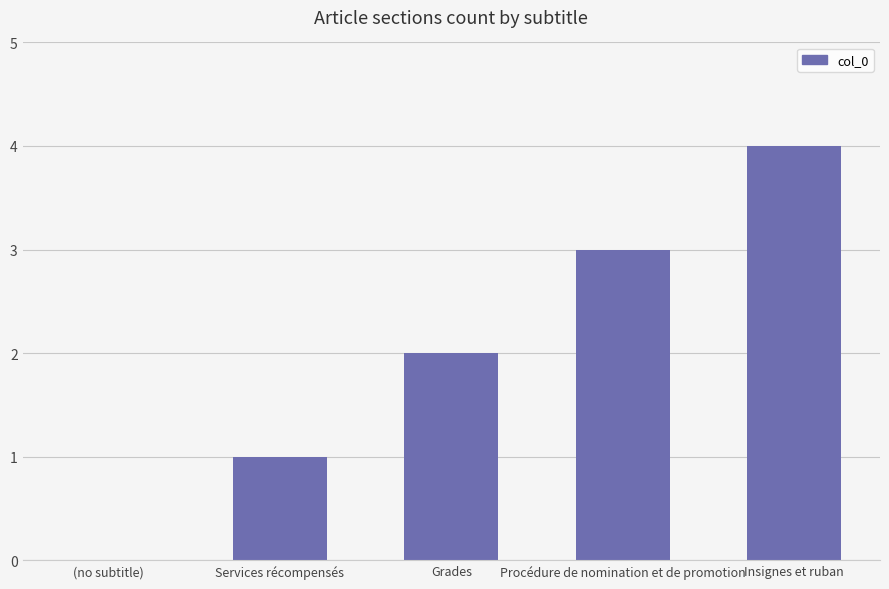

What is the difference between the values at Insignes et ruban and Grades?

2